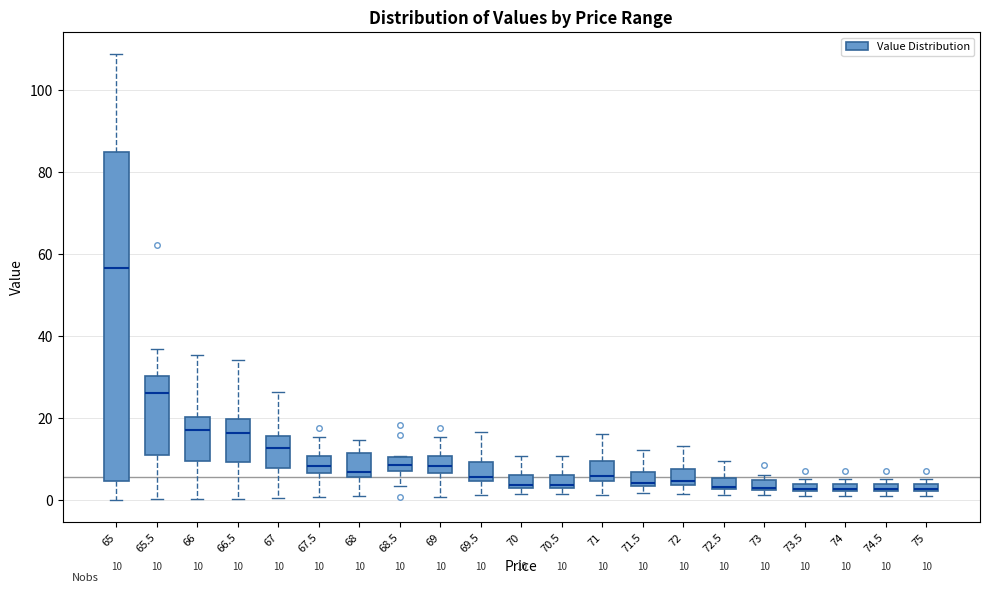

Which box is the tallest, from its lower edge to its upper edge?

65